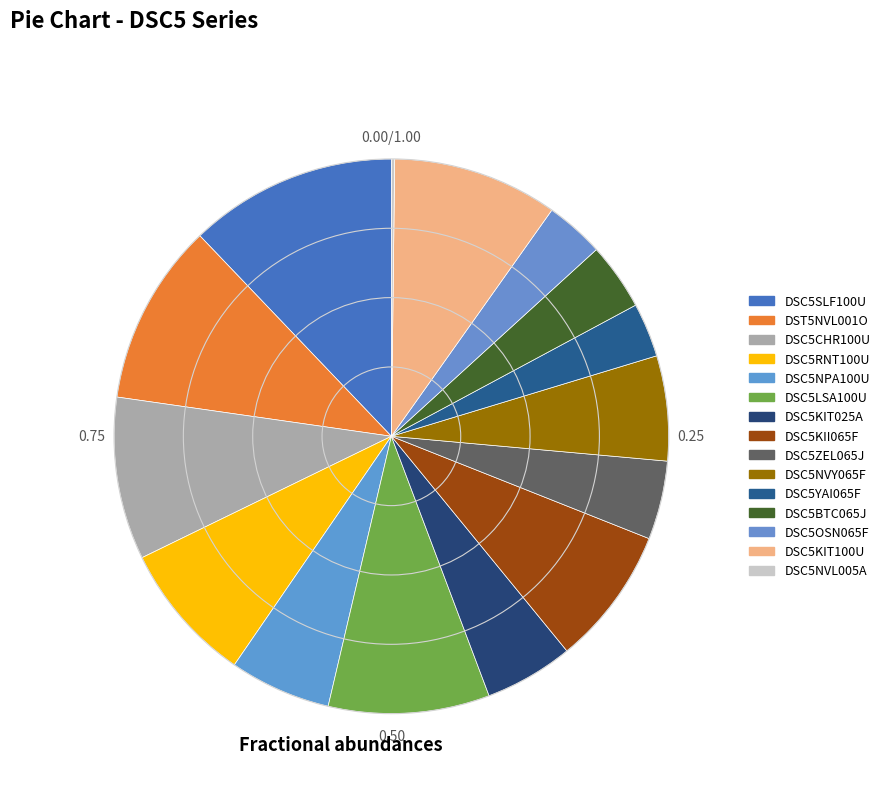

To the nearest percent, what is the average slice percentage?

7%